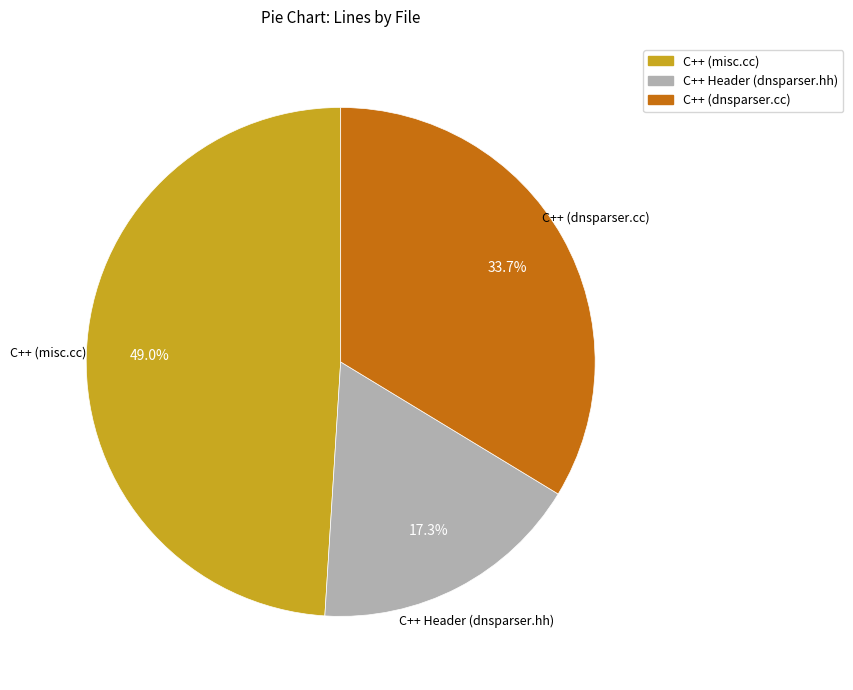

How many slices are in this pie chart?

3